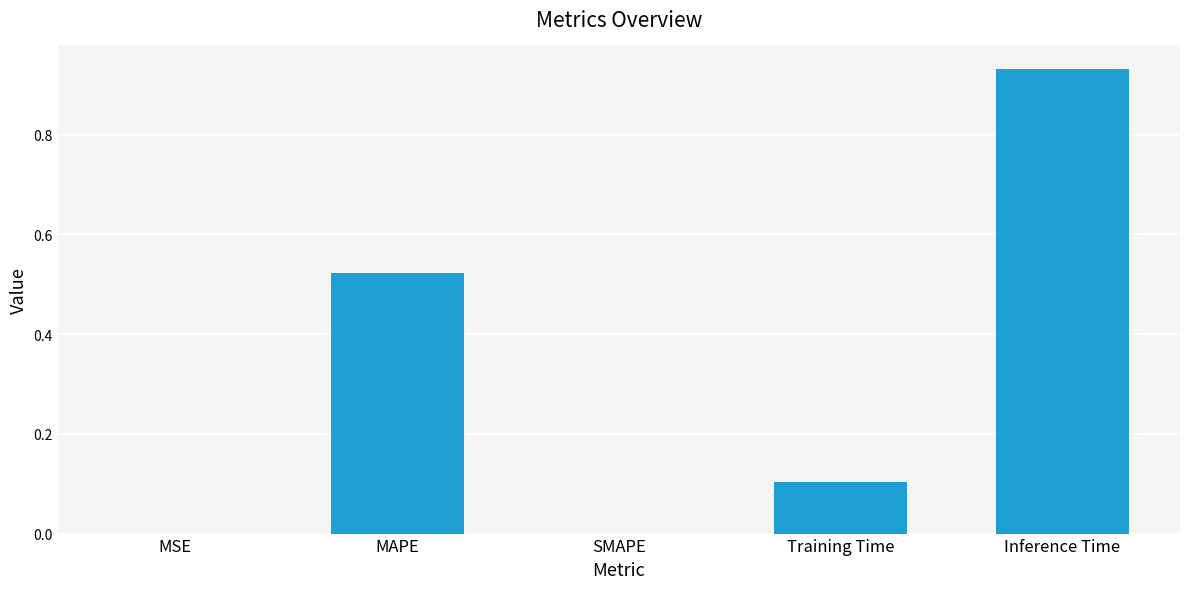

What is the sum of the values at Inference Time and MAPE?

1.5